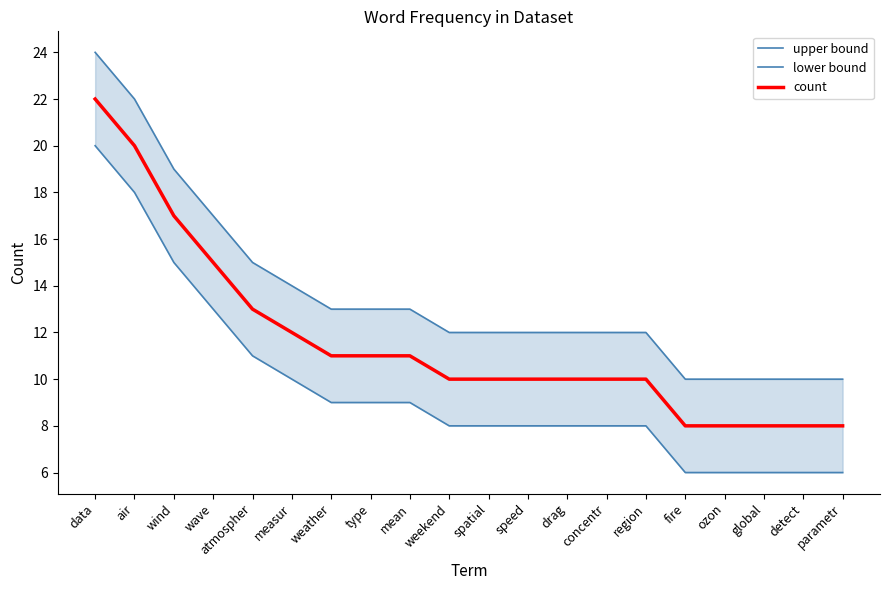

Is it true that lower bound equals 10 at measur?

True